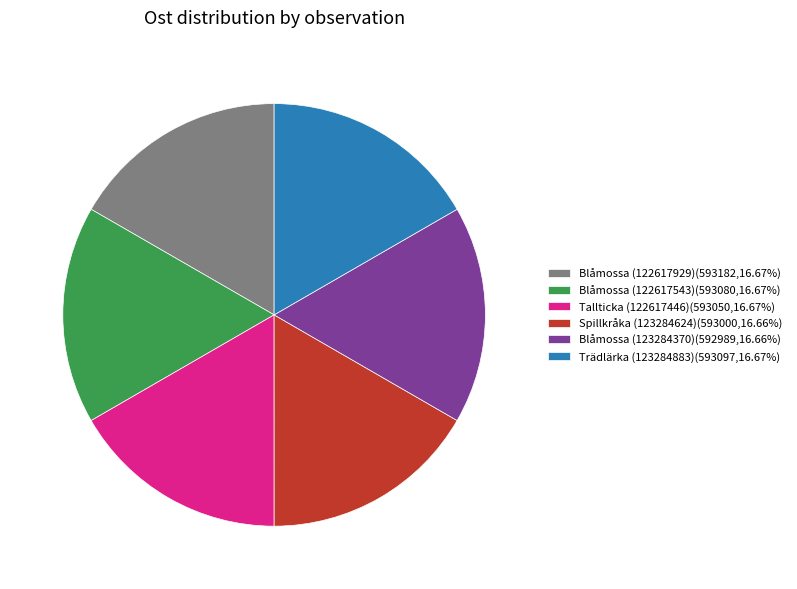

Does any single category account for the majority?

No